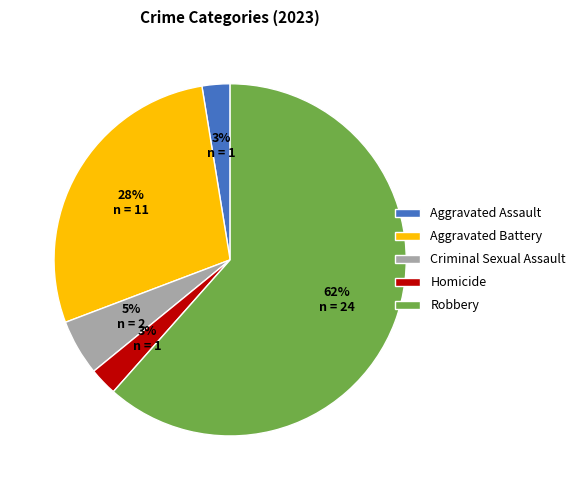

To the nearest percent, what portion does Aggravated Assault represent?

3%